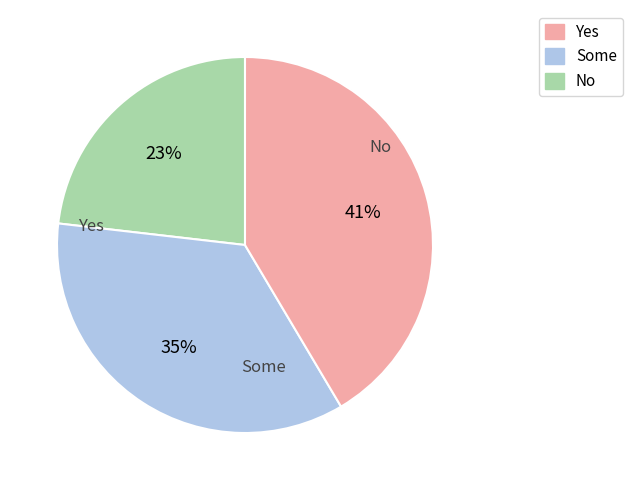

Is there a majority slice in this chart?

No